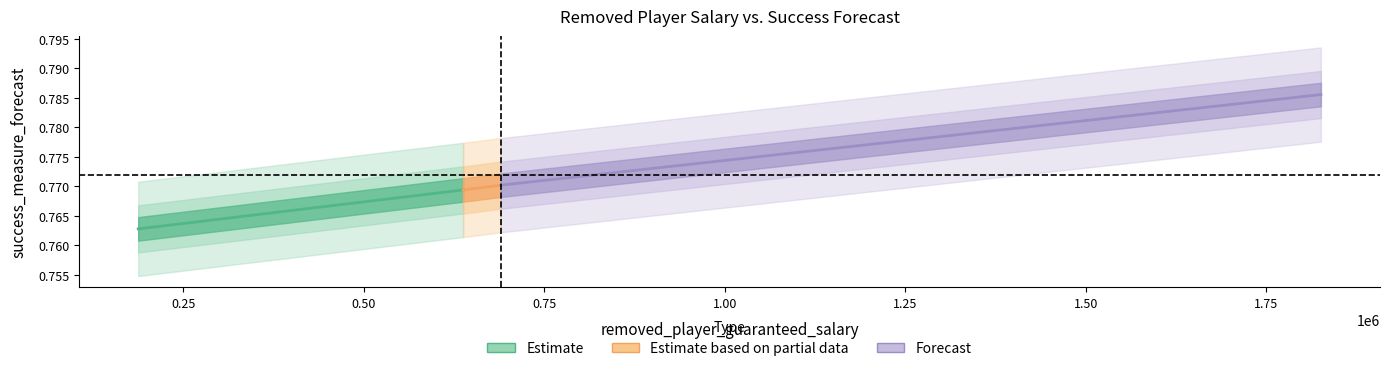

True or false: percent_impact and success_measure_forecast intersect in this chart.

False